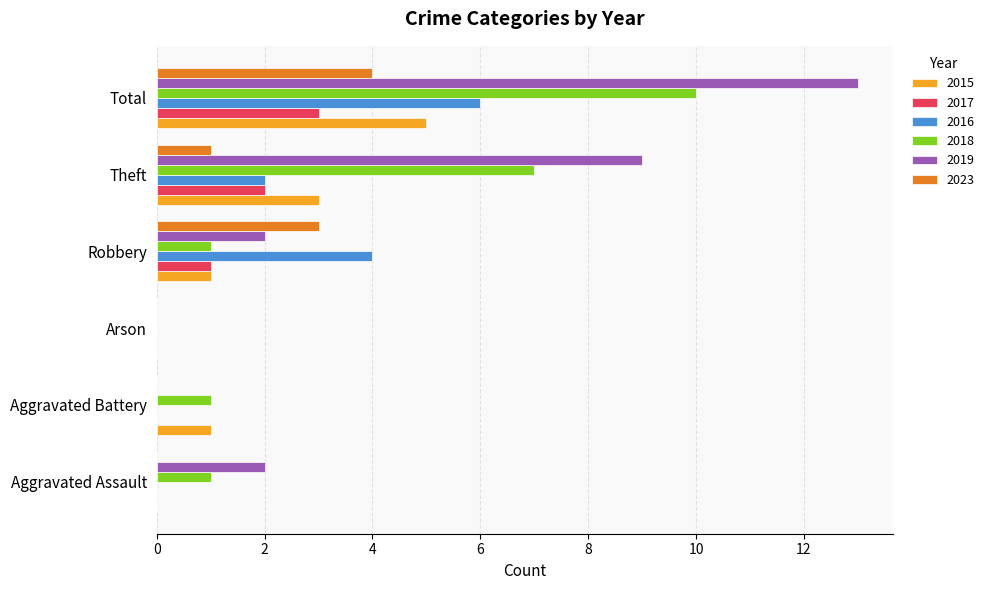

How many categories are shown in the chart?

6